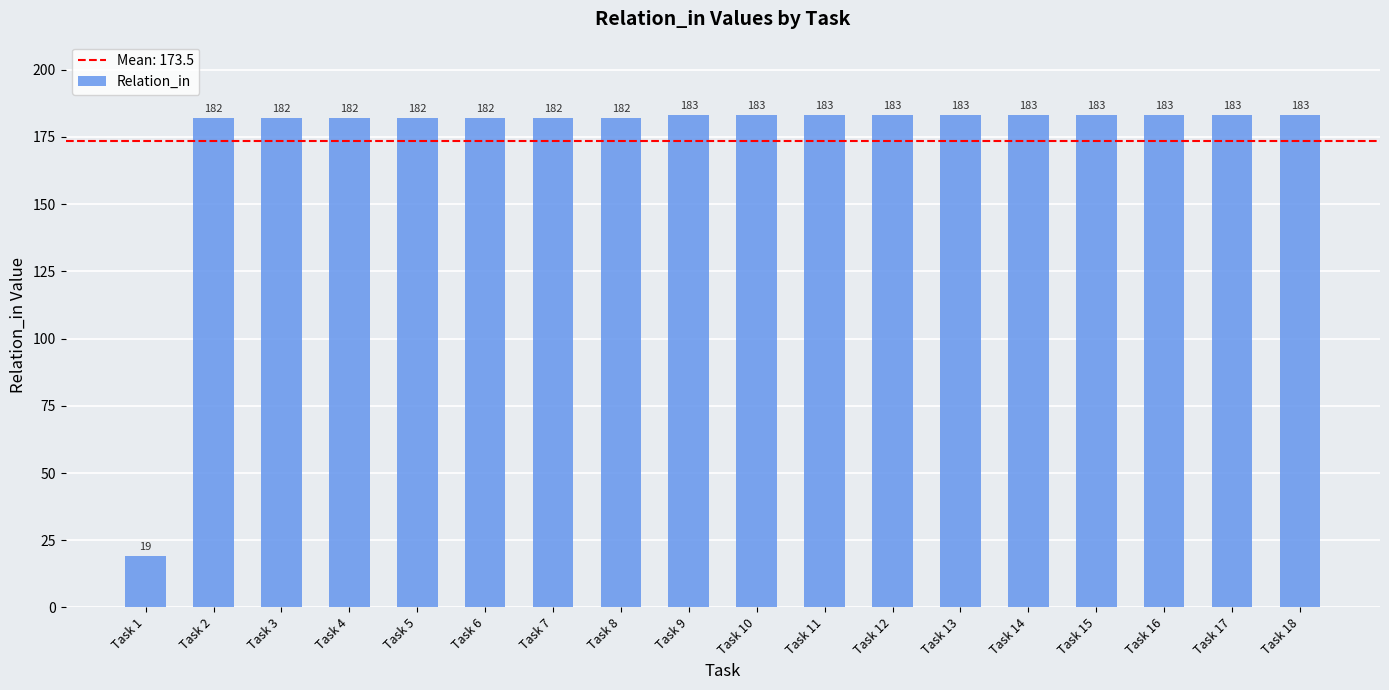

Reading left to right, what are all the values shown in this chart?

19	182	182	182	182	182	182	182	183	183	183	183	183	183	183	183	183	183